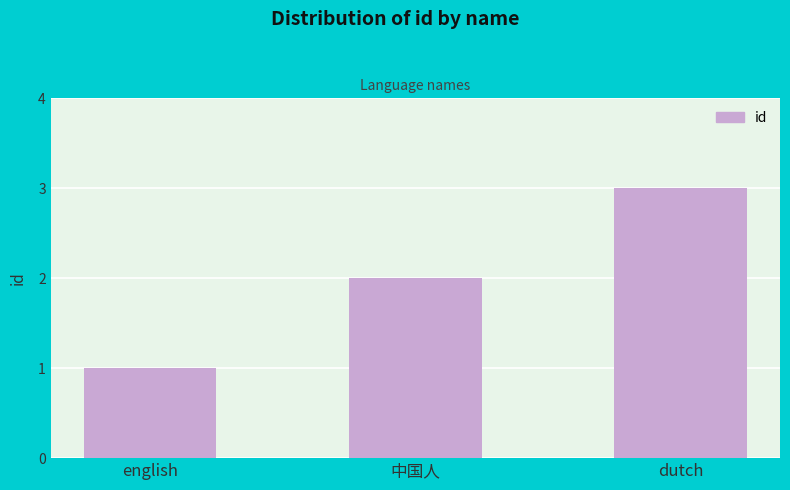

Reading right to left, list all the values displayed in this chart.

dutch=3	中国人=2	english=1